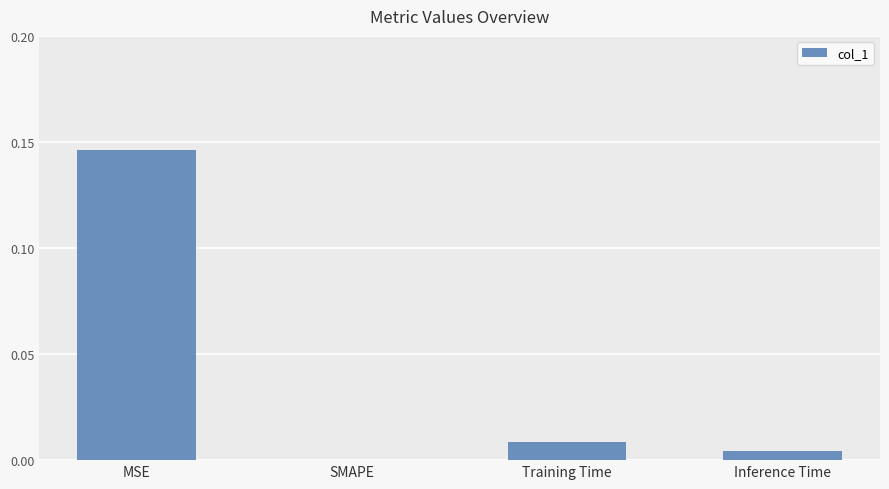

Are the bars horizontal?

No